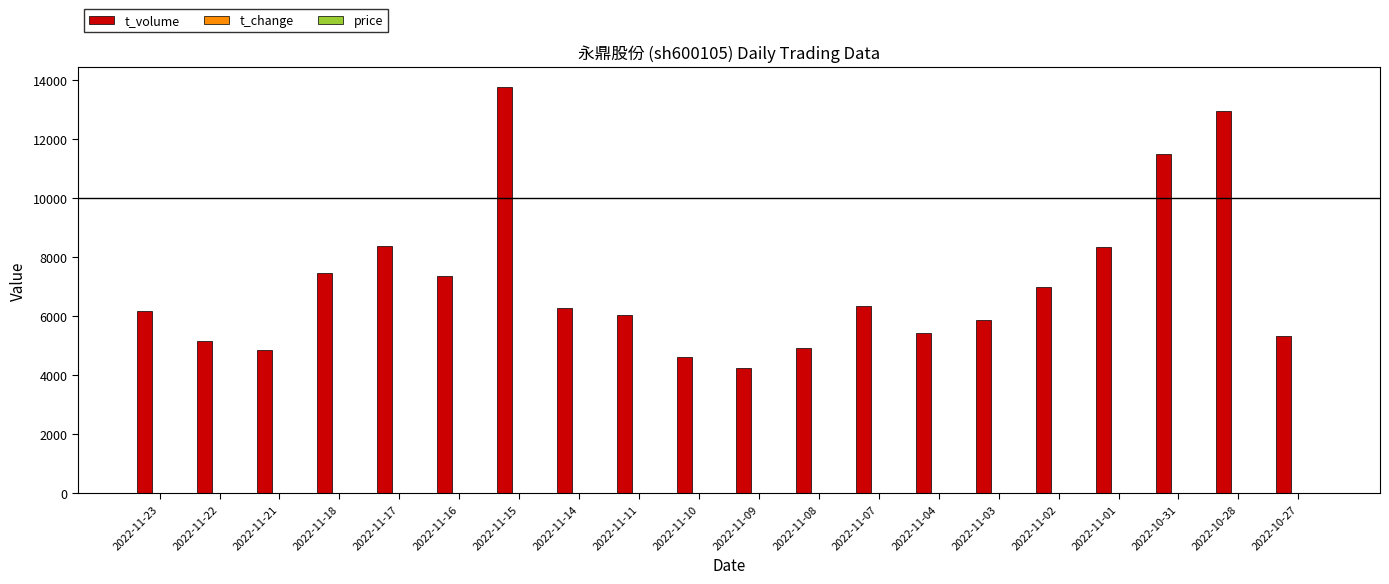

Between 2022-11-21 and 2022-11-14, which series saw the biggest shift?

t_volume